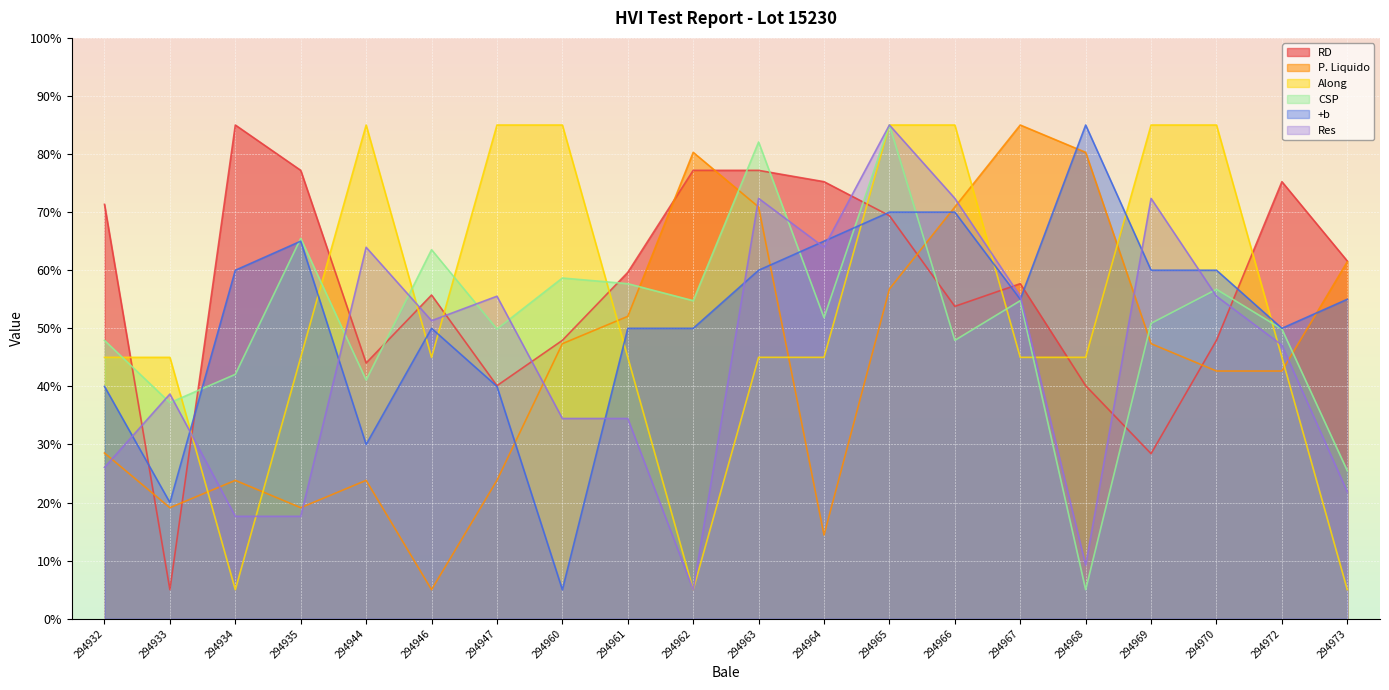

Rank the series at 294963 from highest to lowest value.

CSP, RD, Res, P. Liquido, +b, Along